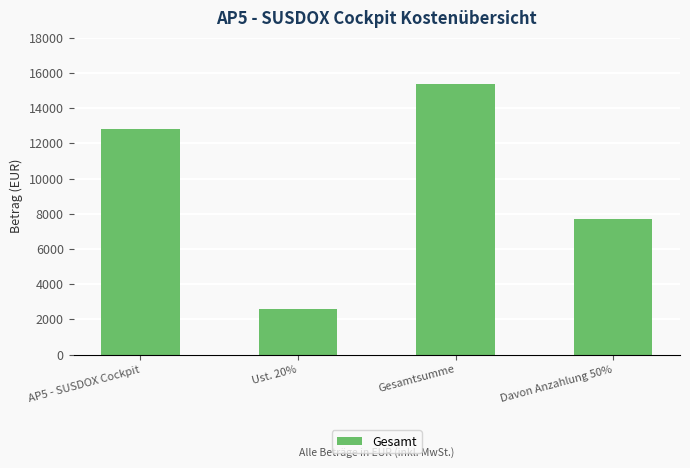

How many values are between 7680 and 15360?

3